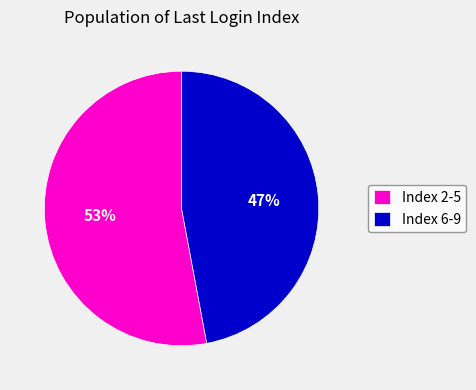

Do Index 2-5 and Index 6-9 together represent more than half of the pie?

Yes